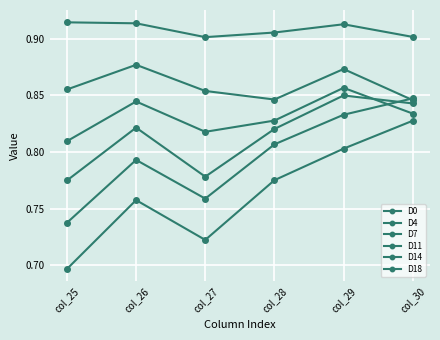

How many categories are shown in the chart?

6